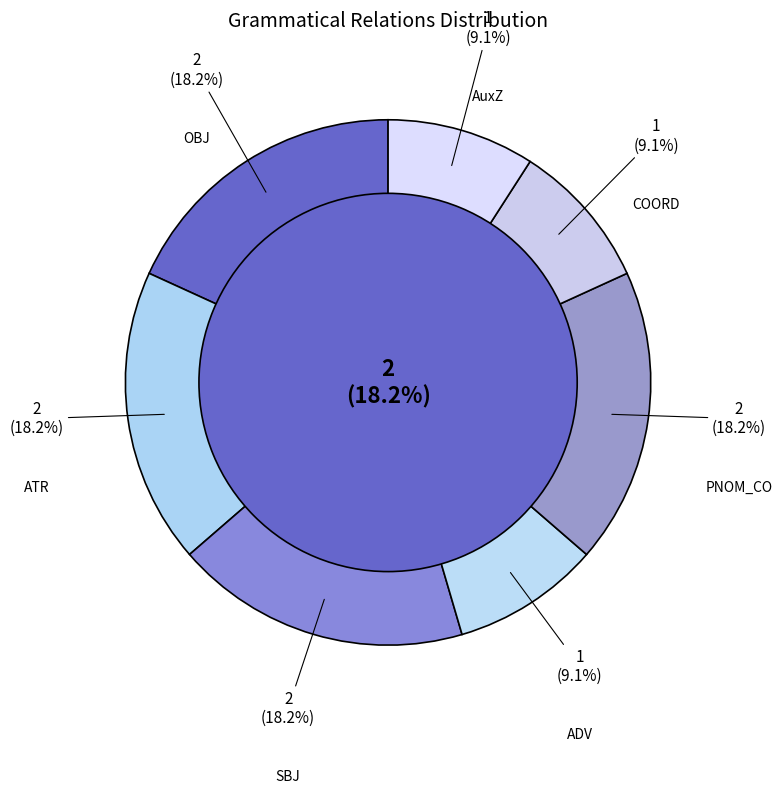

Which has a higher value, OBJ or SBJ?

SBJ